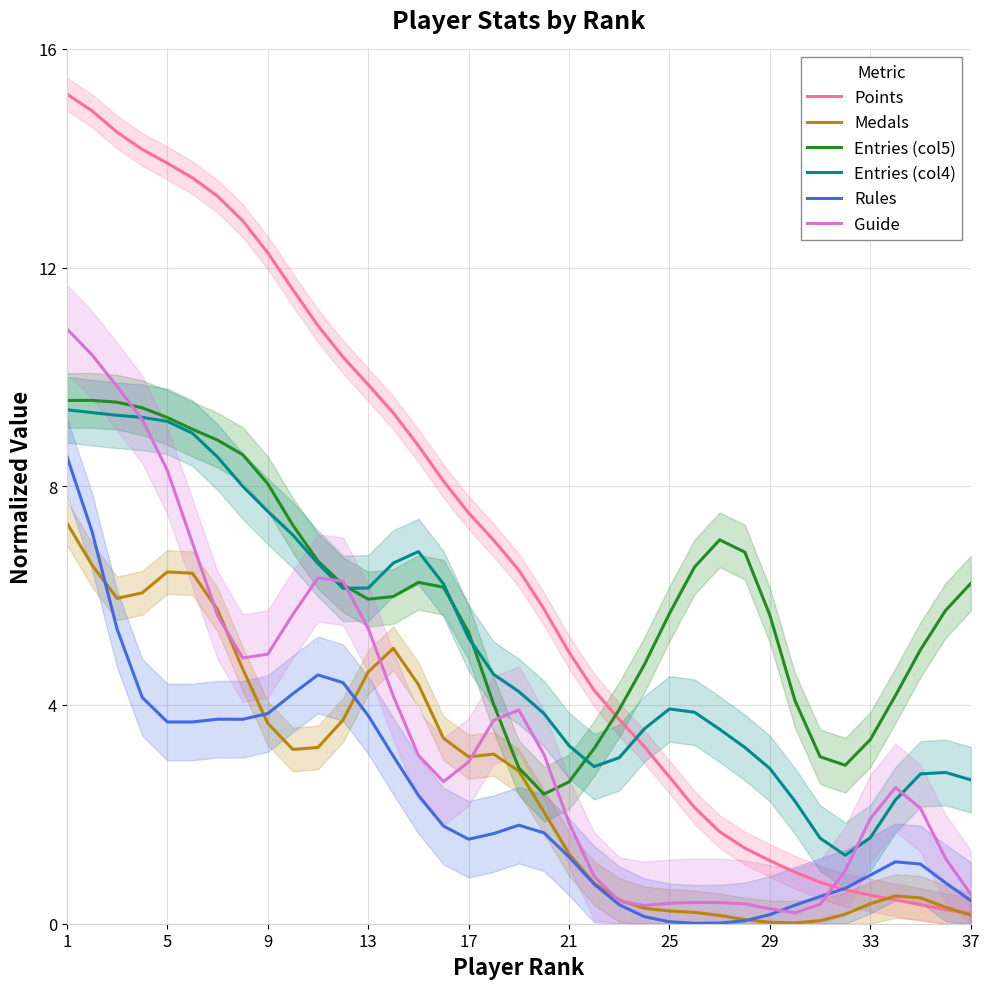

True or false: Rules has a value of 0.5 at 19.

False